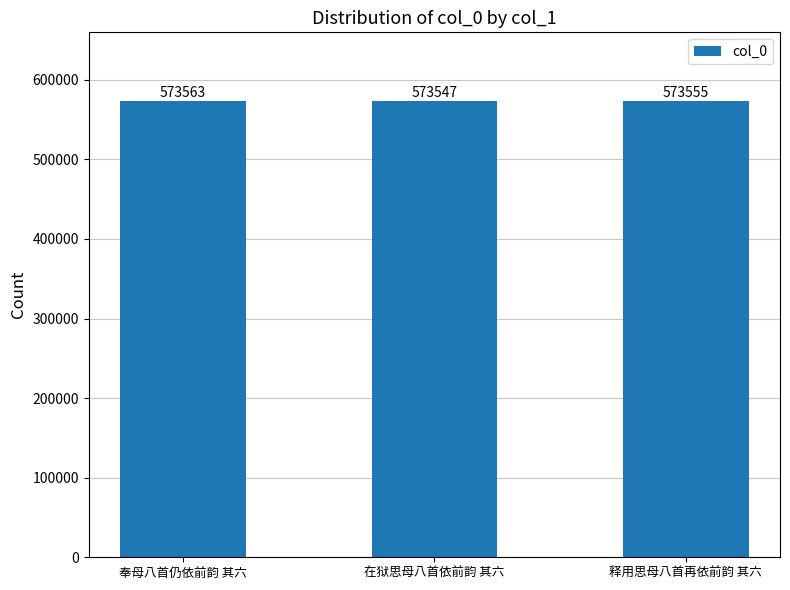

What is the change in value from 奉母八首仍依前韵 其六 to 在狱思母八首依前韵 其六?

-16